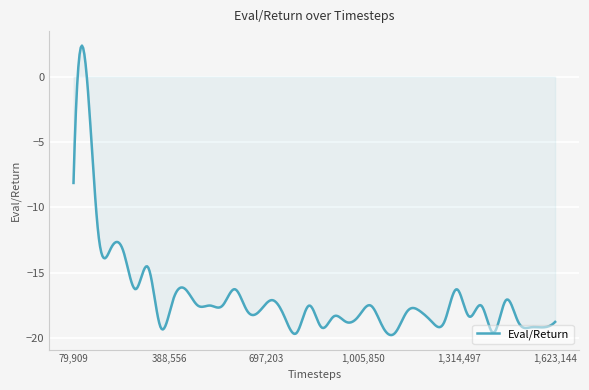

What is the difference between the maximum and minimum values?

22.1